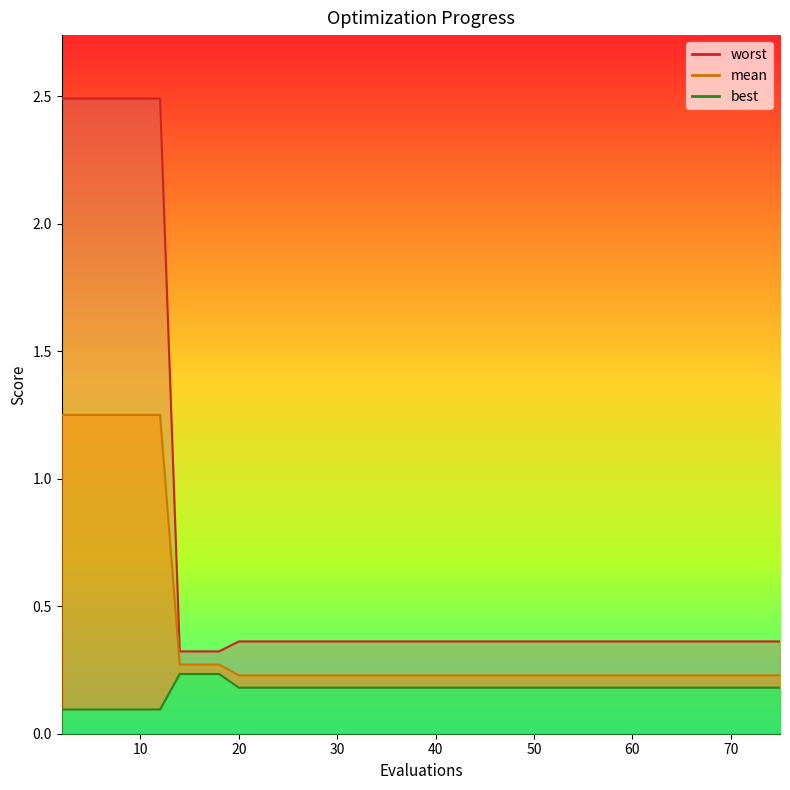

The value of best at 16 is 0.1. True or false?

False